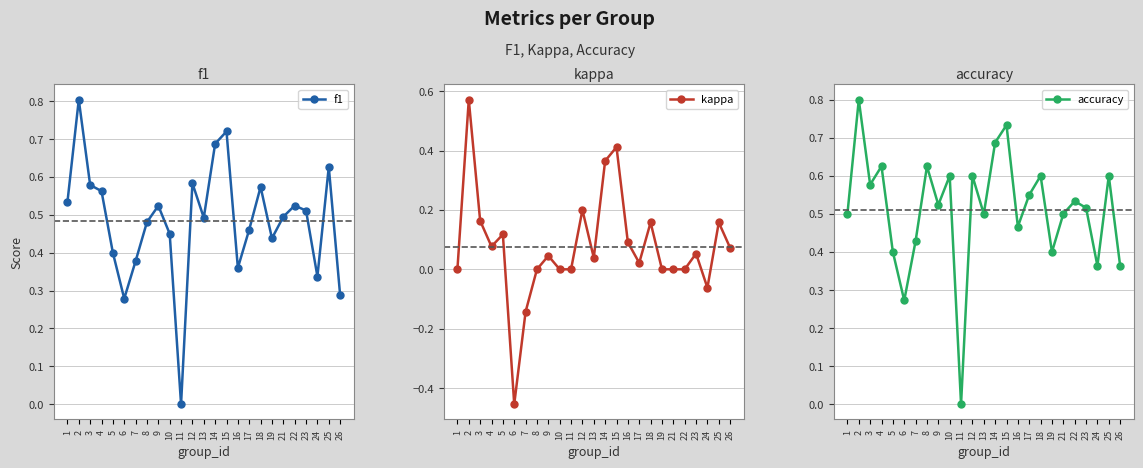

True or false: accuracy and kappa cross at least once.

False